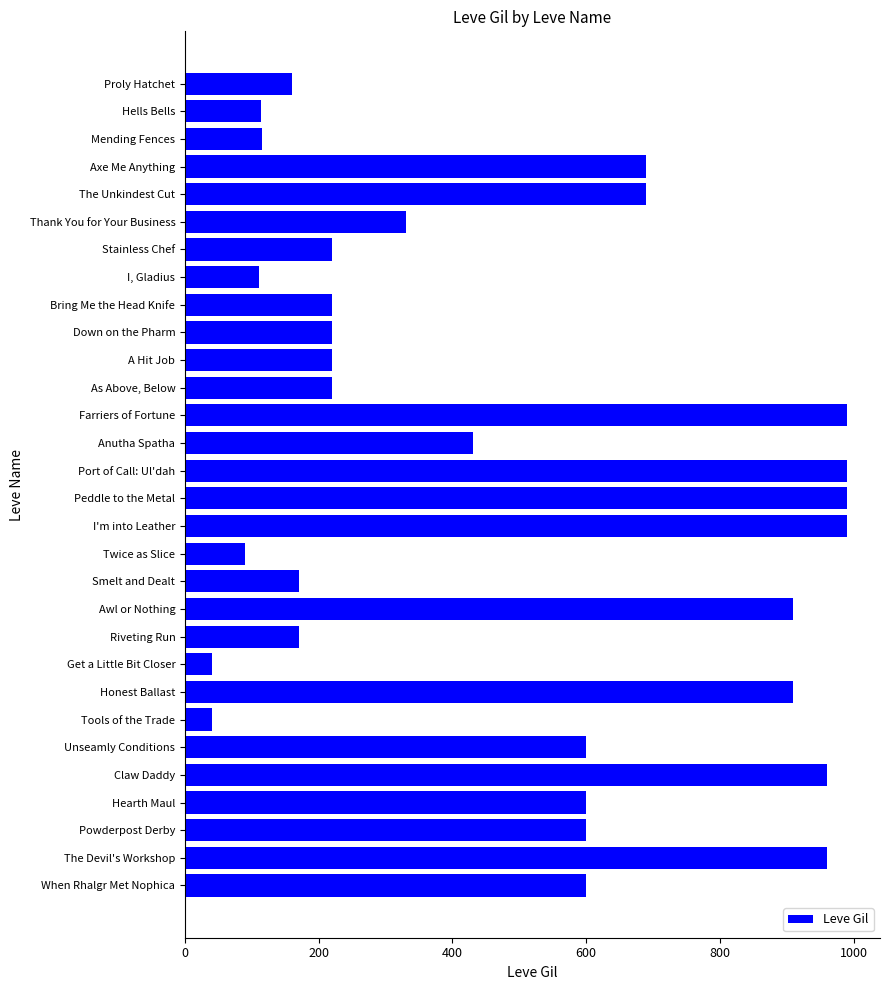

The value at I, Gladius is 183. True or false?

False